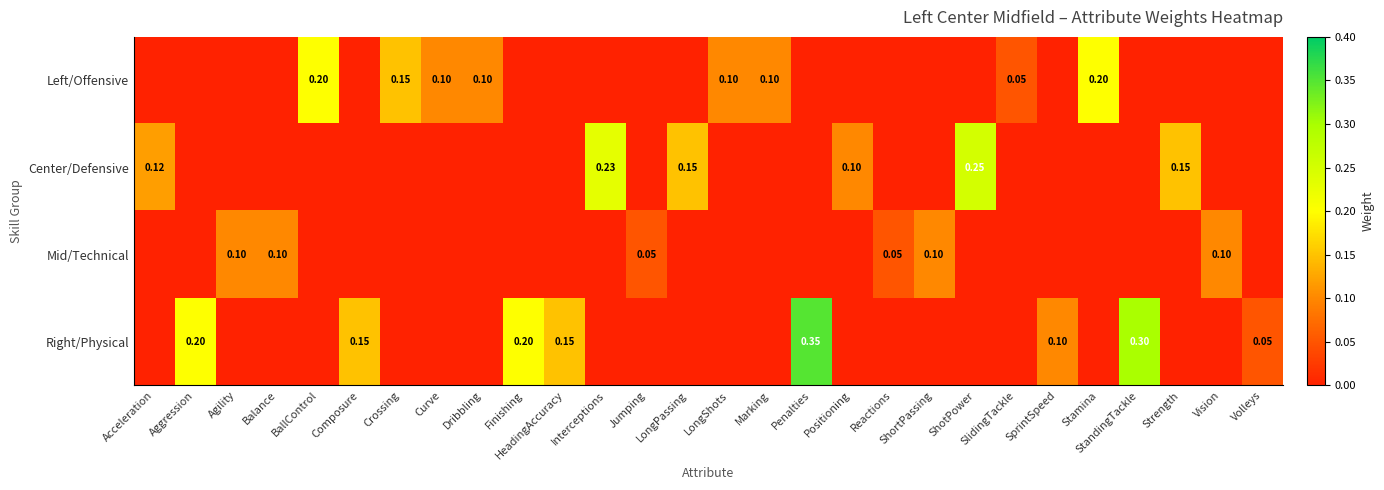

What is the average value of the Right/Physical series?

0.1